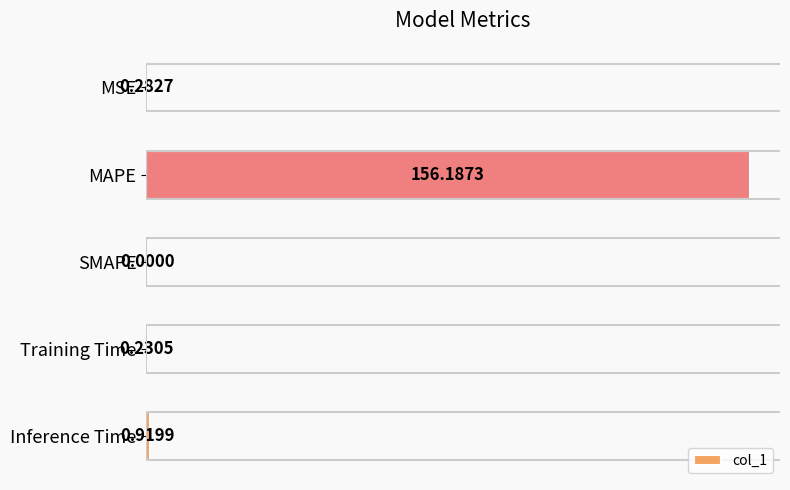

What is the sum of the values at Training Time and Inference Time?

1.2